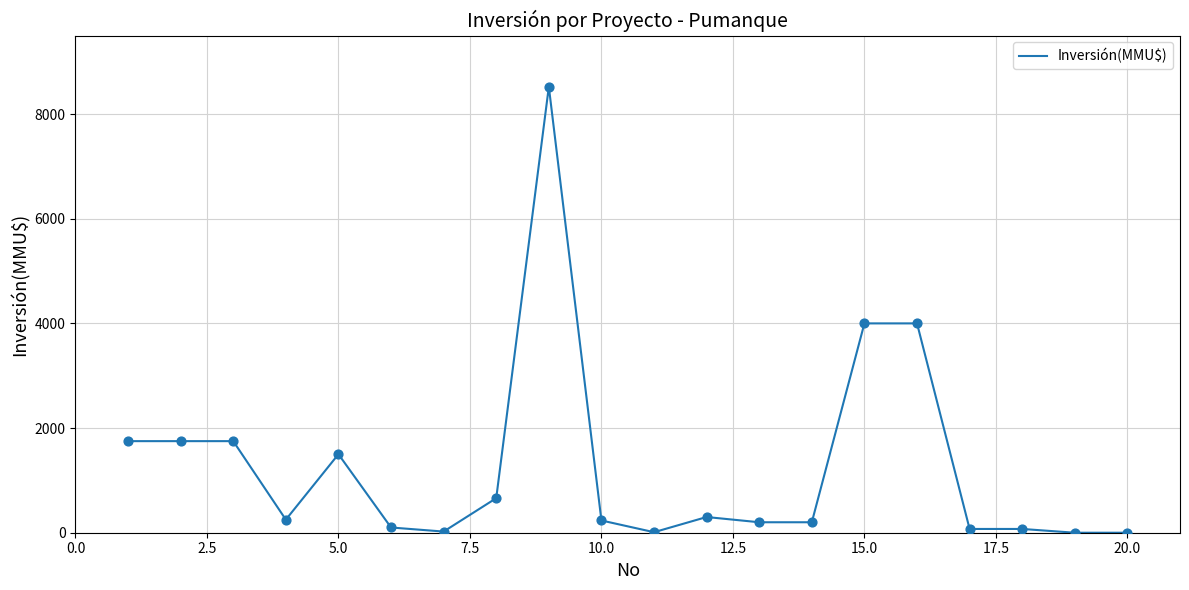

What is the difference between the maximum and minimum values?

8521